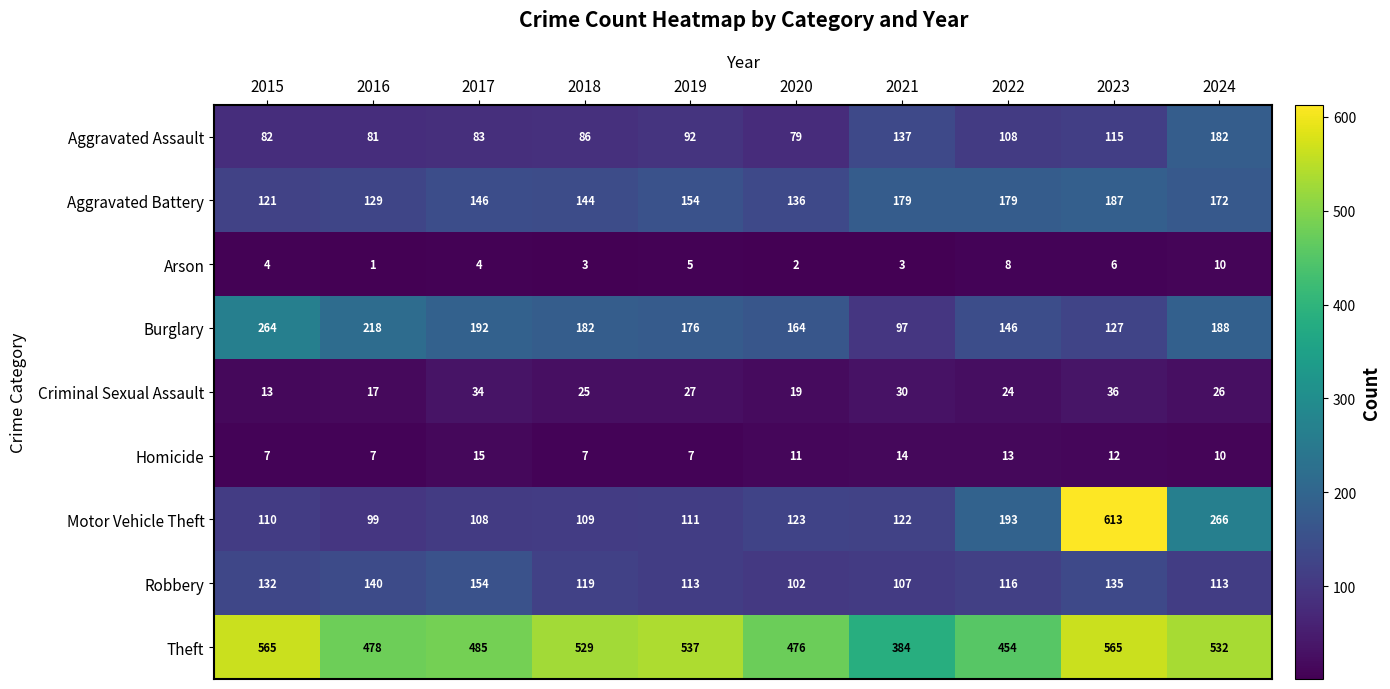

The value of Homicide at 2024 is 10. True or false?

True